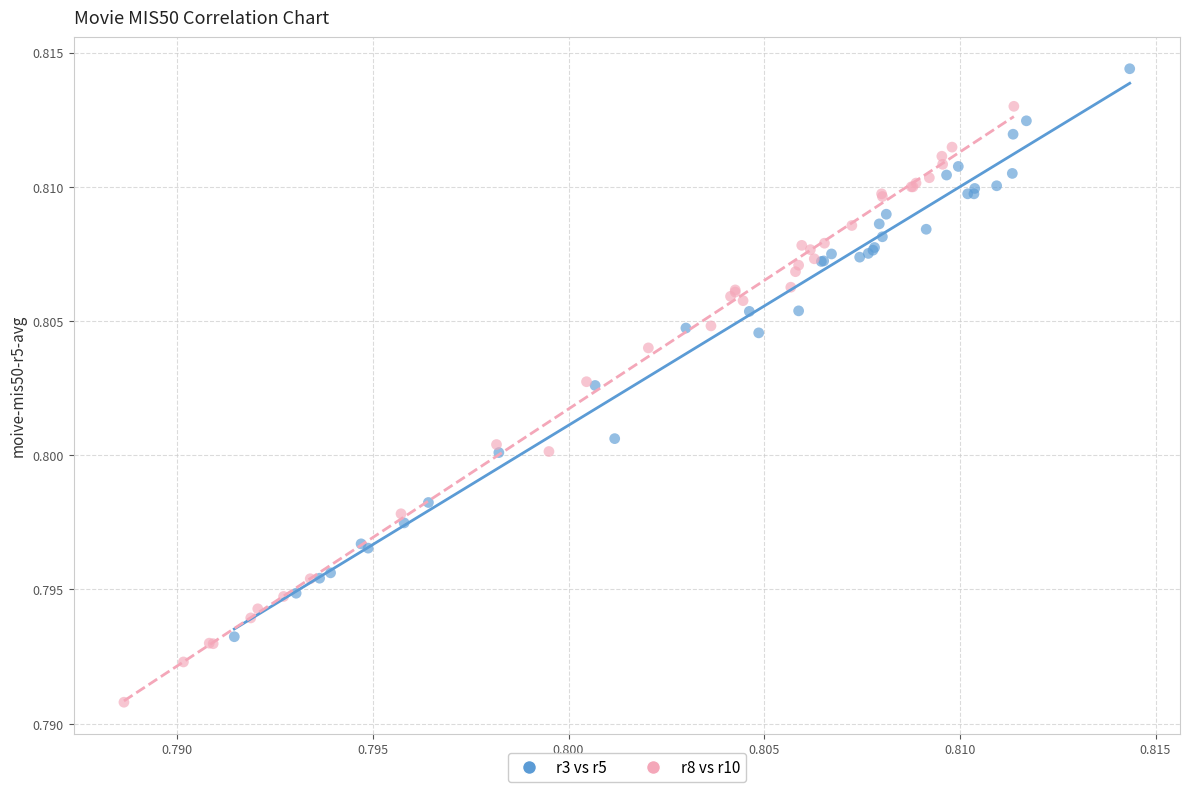

Which series has the widest spread of Y values?

r8 vs r10